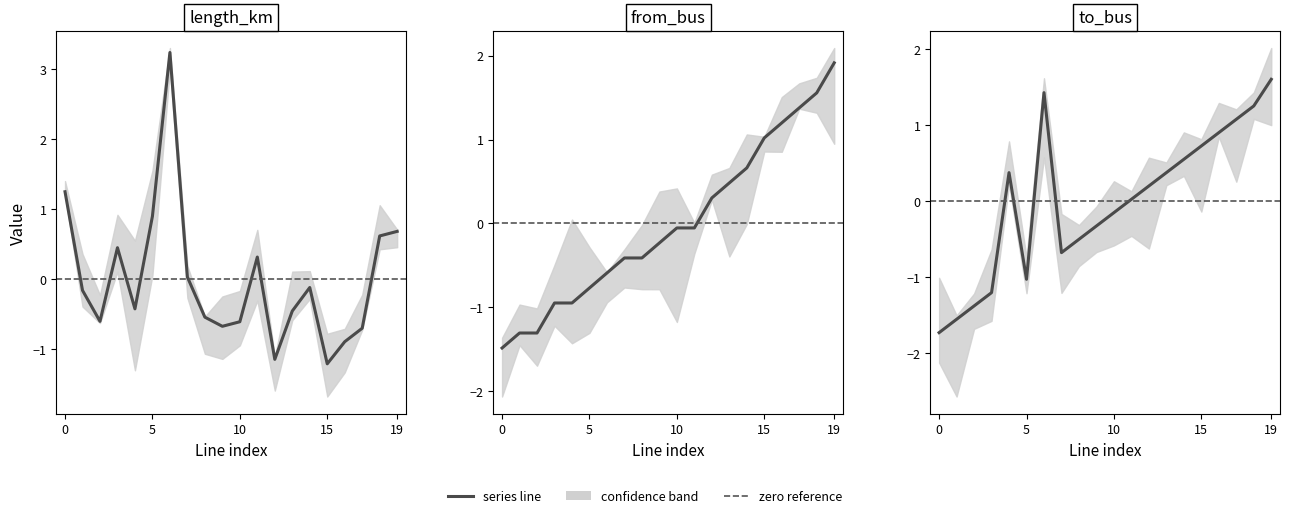

Count the number of categories in the chart.

20